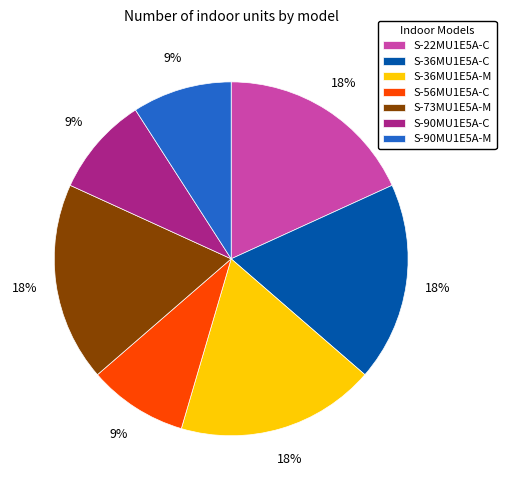

Count the number of slices in the pie.

7